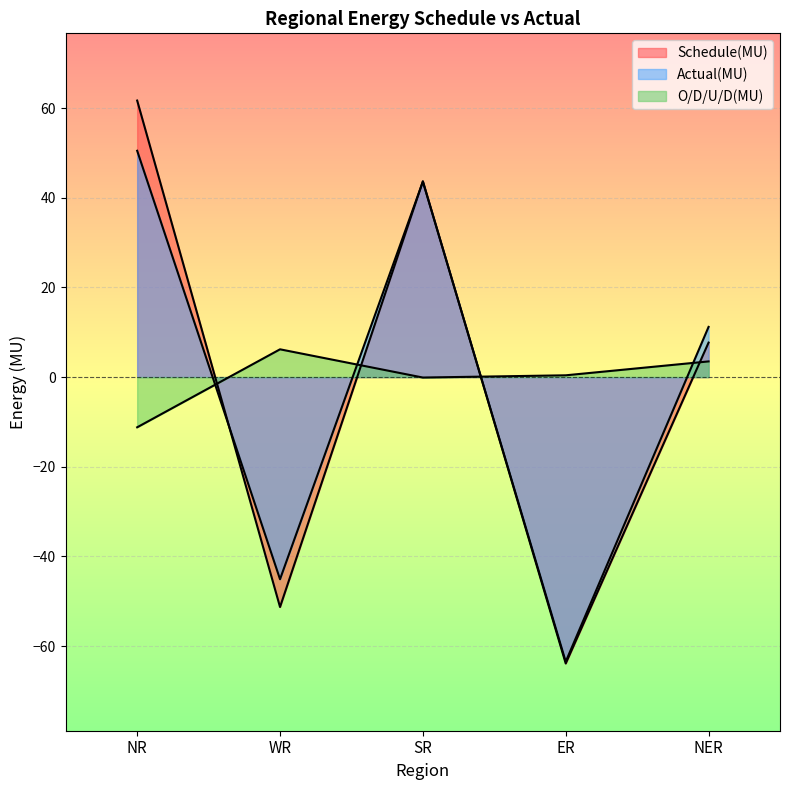

Where does the Schedule(MU) series first go above 7?

NR